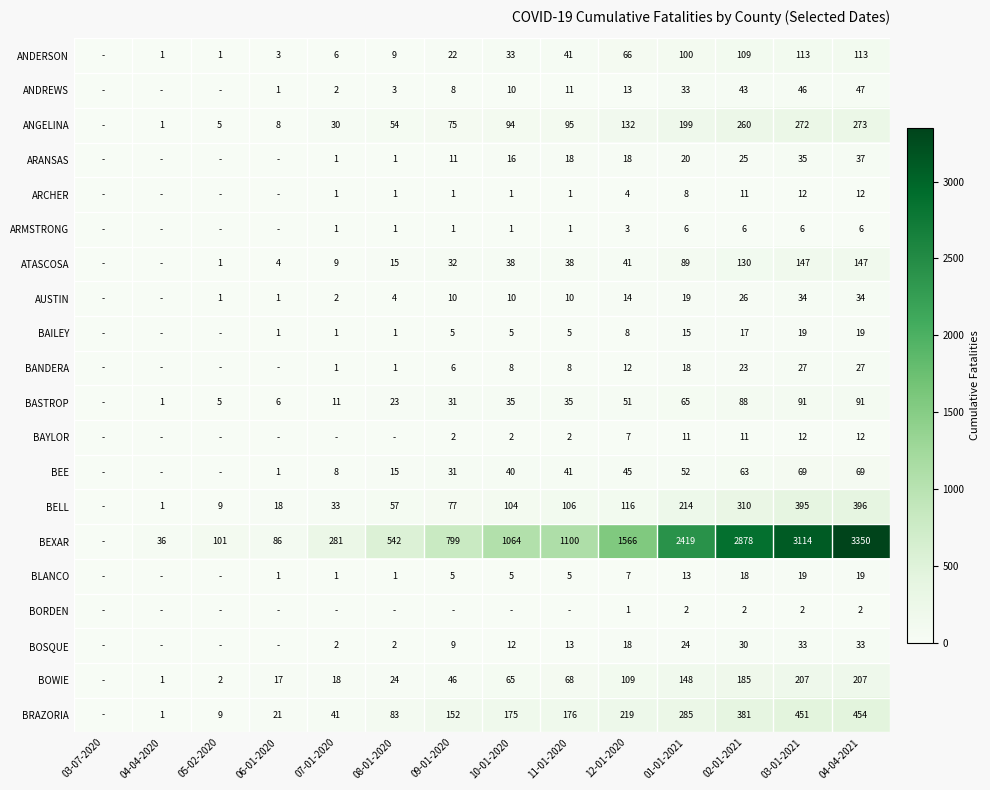

The BOWIE series shows 9 at 06-01-2020. True or false?

False